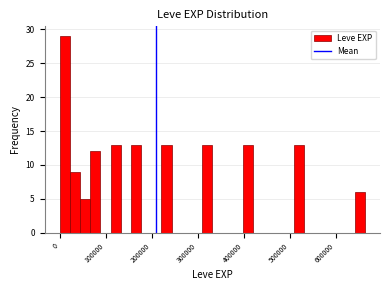

Read against the x-axis, roughly where is the centre of the tallest bar?

10000